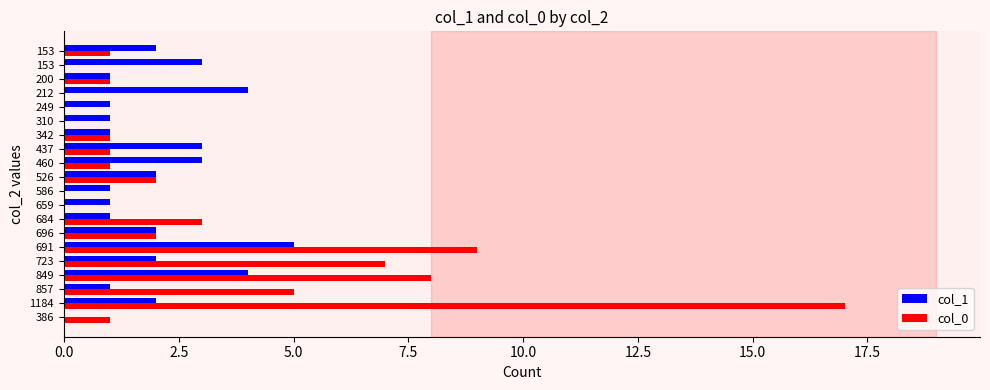

How many series are shown in this chart?

2